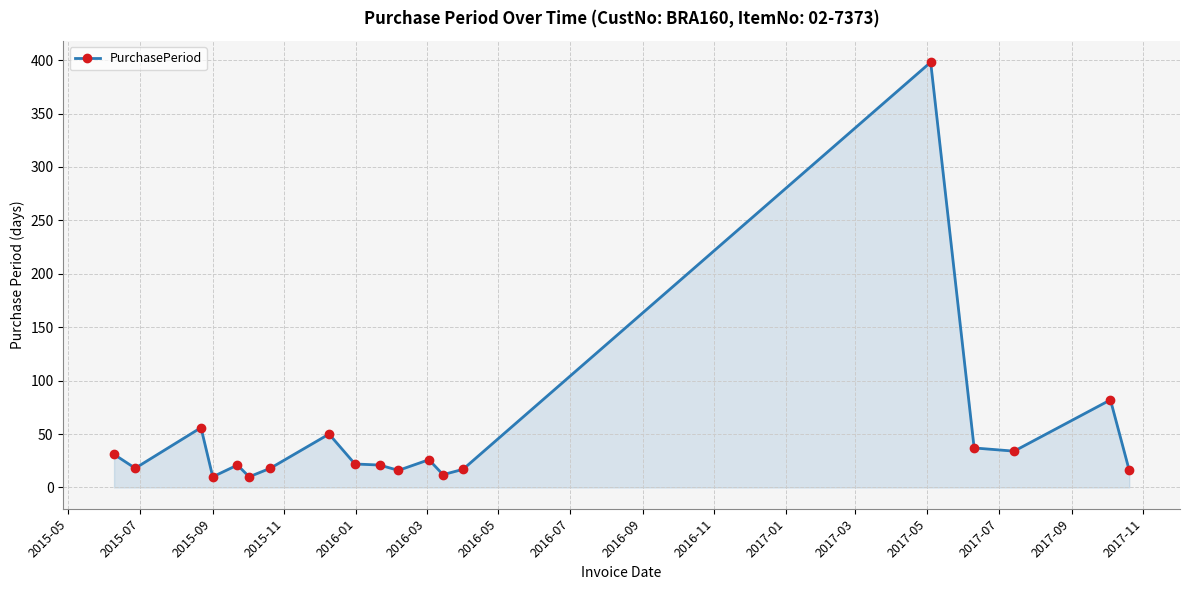

True or false: the data has more than 0 interior local peaks.

True